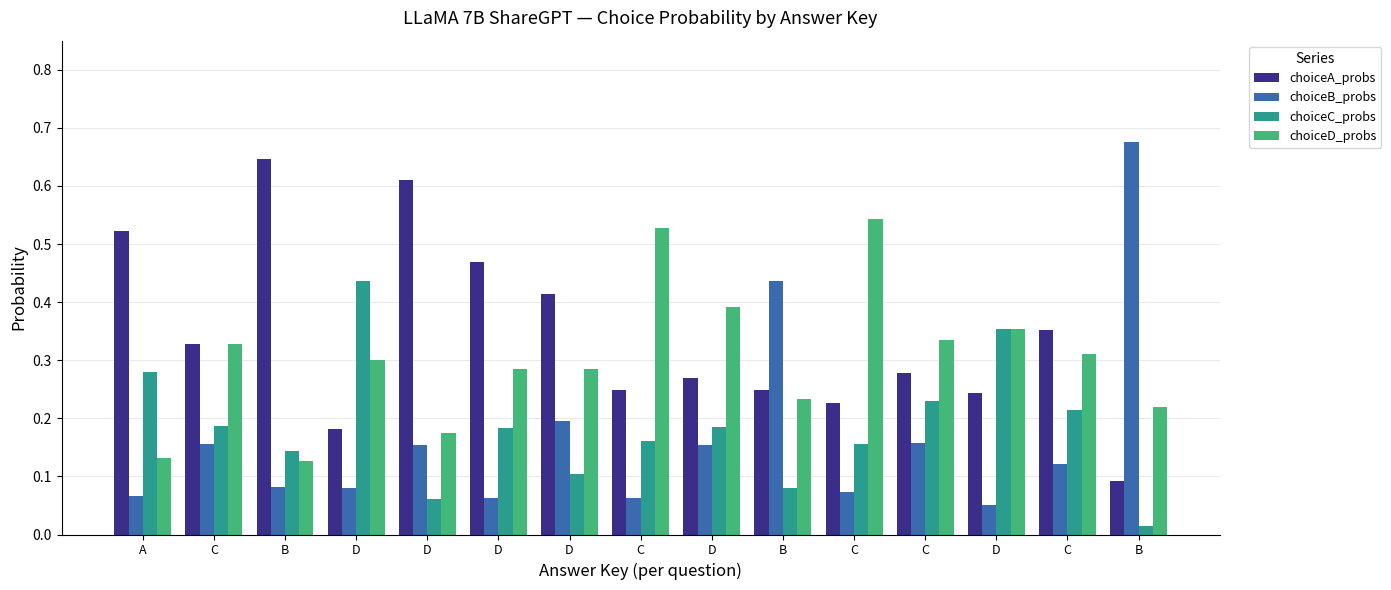

Count the number of categories in the chart.

15